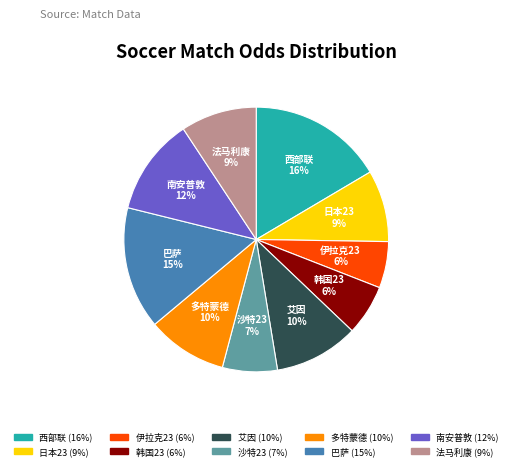

Does any single category account for the majority?

No